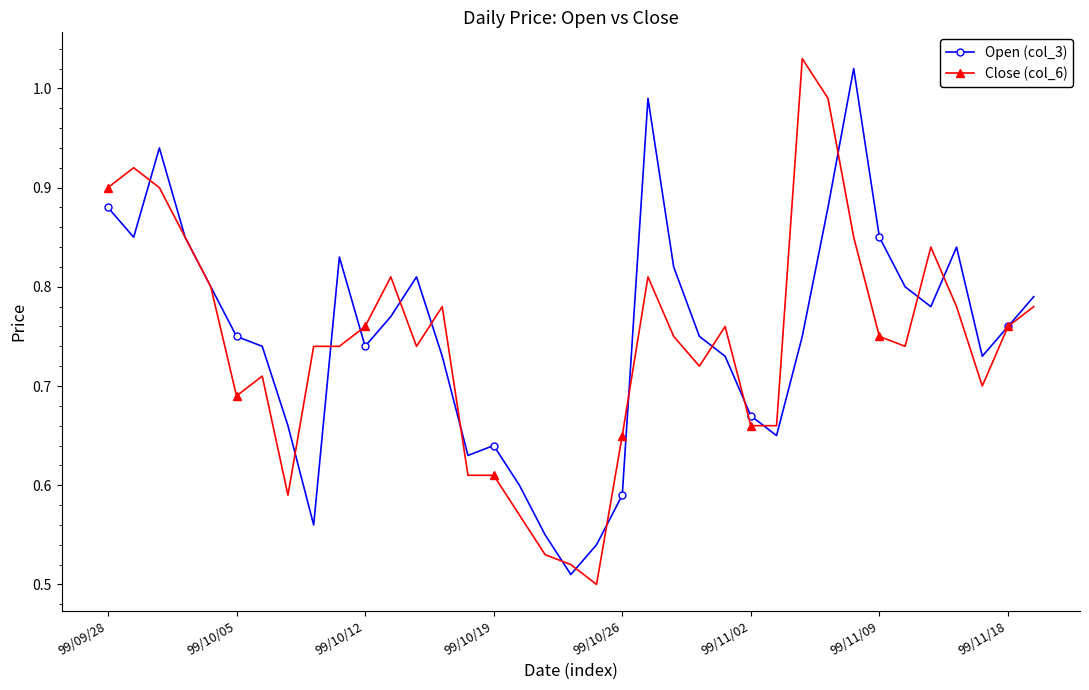

What are all the series names shown in the legend?

Open (col_3), Close (col_6)